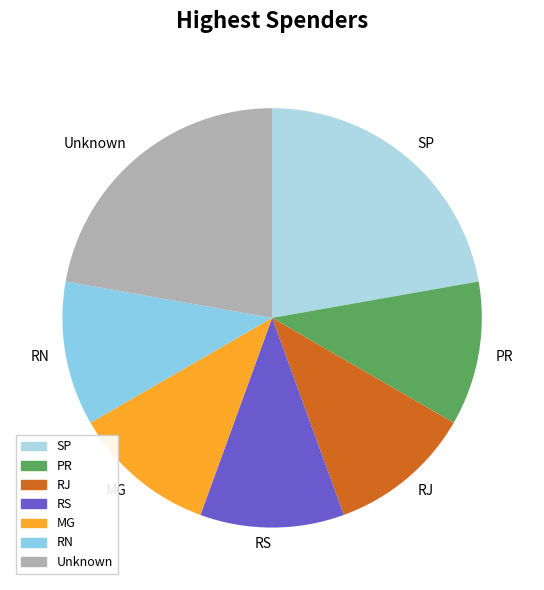

Do MG and RN together represent more than half of the pie?

No